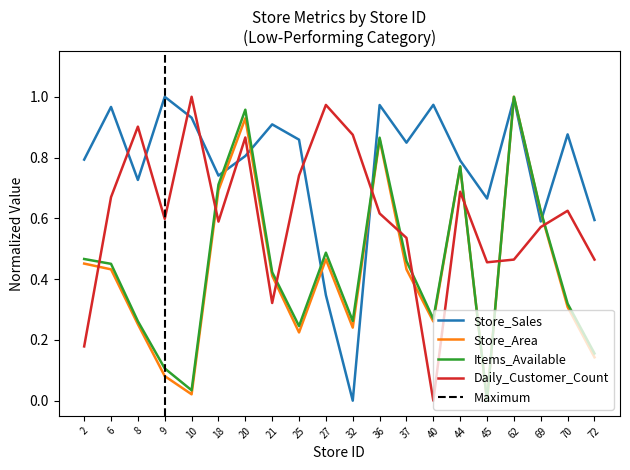

What is the maximum value for Items_Available?

1.0